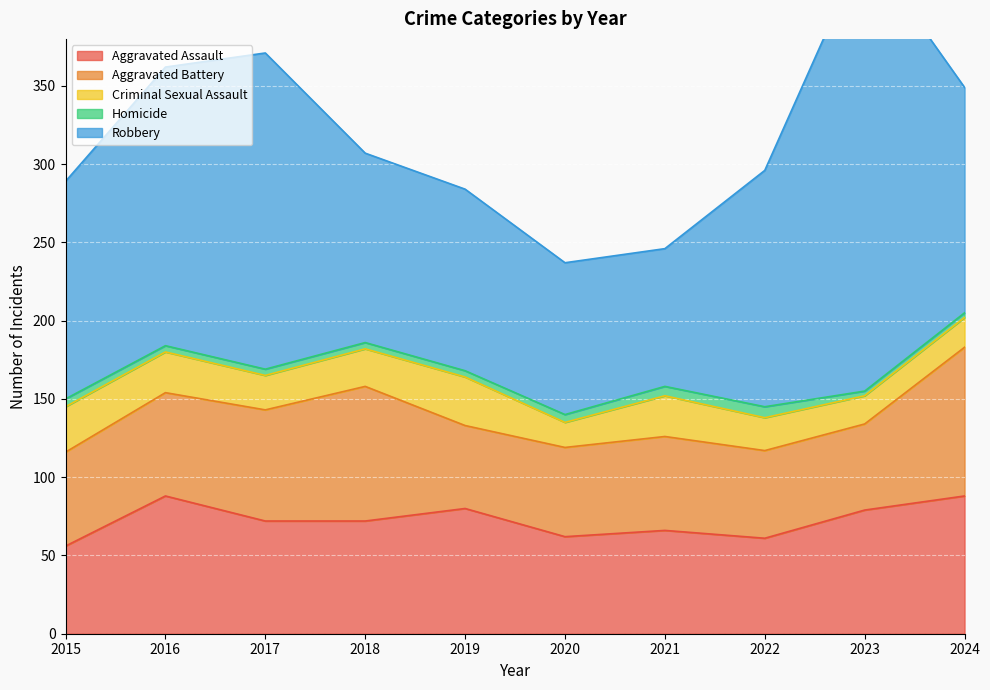

Reading right to left, list all the values displayed in this chart.

Aggravated Assault: 2024=88	2023=79	2022=61	2021=66	2020=62	2019=80	2018=72	2017=72	2016=88	2015=56
Aggravated Battery: 2024=95	2023=55	2022=56	2021=60	2020=57	2019=53	2018=86	2017=71	2016=66	2015=60
Criminal Sexual Assault: 2024=19	2023=18	2022=21	2021=26	2020=16	2019=31	2018=24	2017=22	2016=26	2015=29
Homicide: 2024=3	2023=3	2022=7	2021=6	2020=5	2019=4	2018=4	2017=4	2016=4	2015=5
Robbery: 2024=144	2023=284	2022=151	2021=88	2020=97	2019=116	2018=121	2017=202	2016=178	2015=139